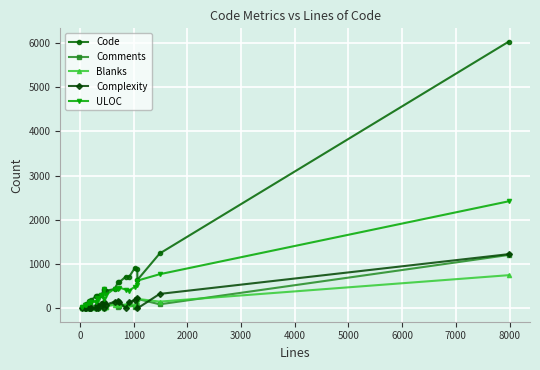

How many lines are shown in the chart?

5